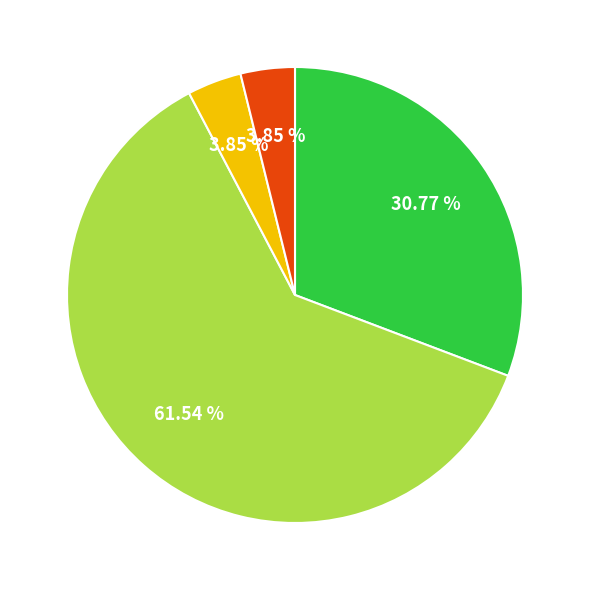

Is there any slice that represents more than half of the pie?

Yes